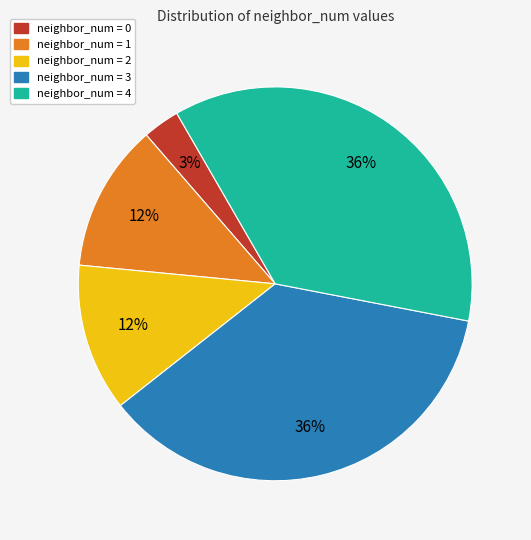

Is there a majority slice in this chart?

No